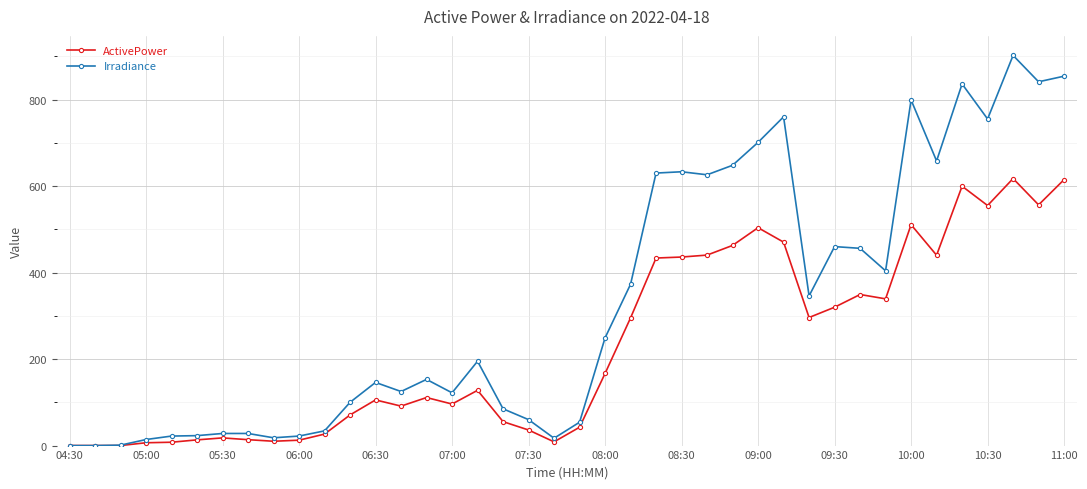

What is the value of the Irradiance point at the 23rd from the left?

373.0